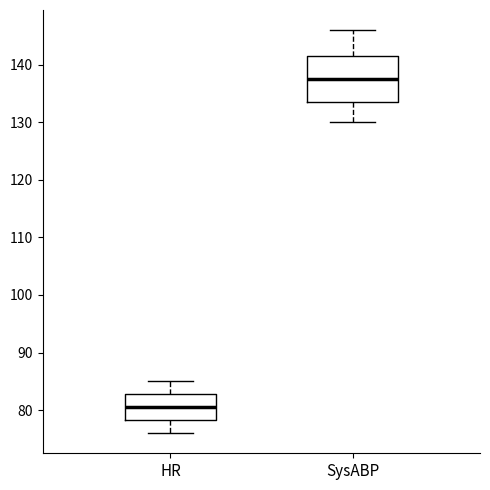

Where does the lower whisker of the box for SysABP end on the y-axis? The values are not printed on the chart, so give them approximately, as read against the axis.

130